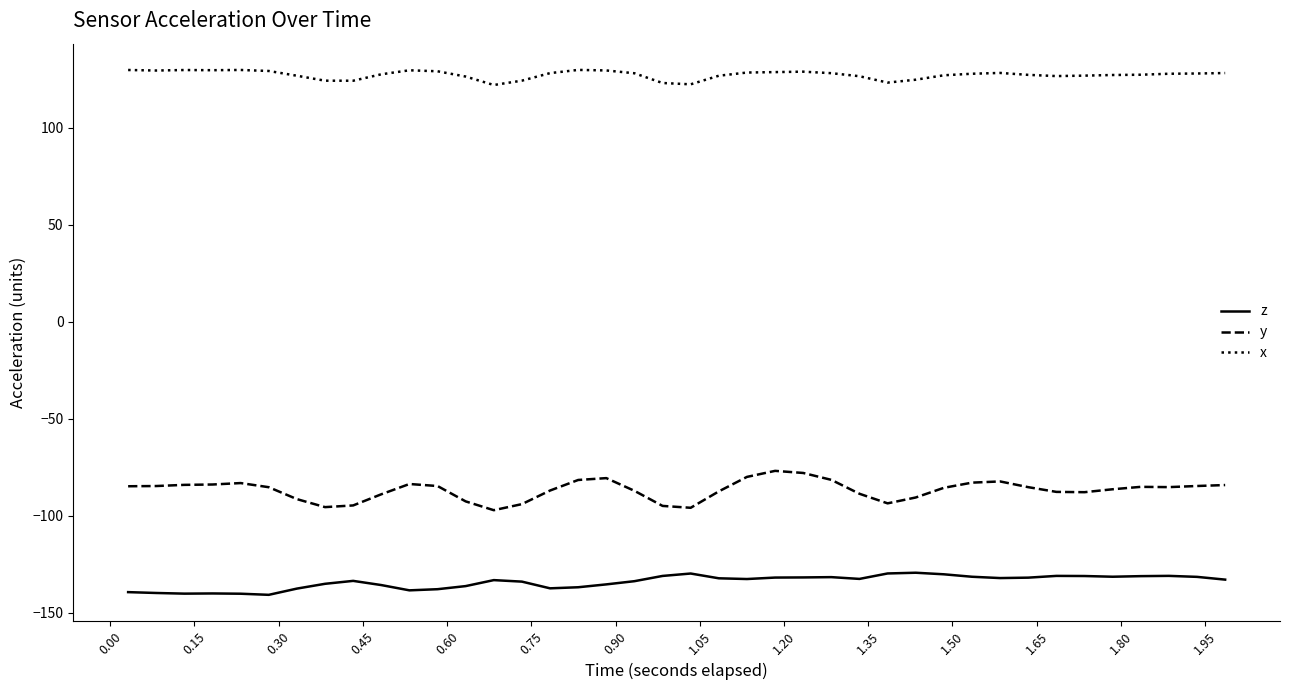

True or false: y and z cross at least once.

False